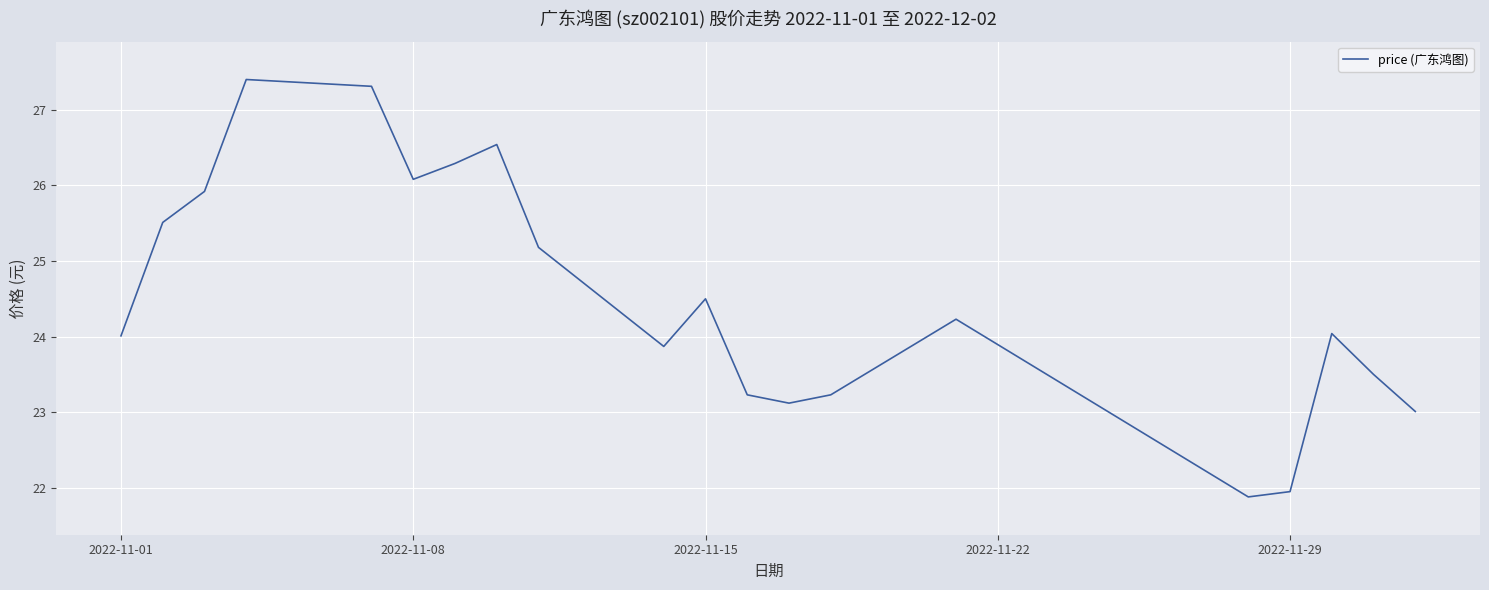

What is the difference between the maximum and minimum values?

5.5